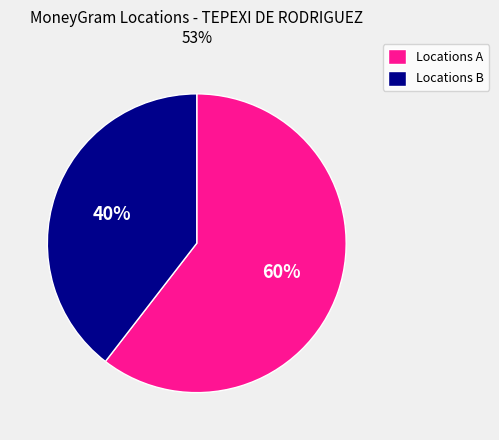

Is it true that Locations A is 51% of the pie?

False